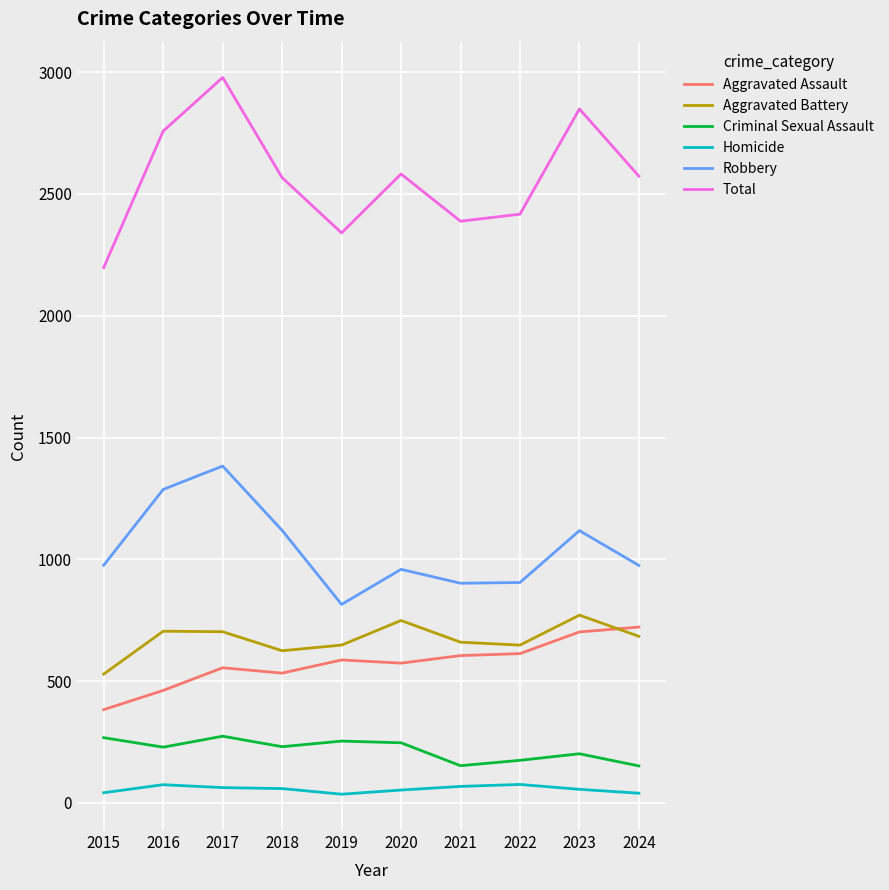

True or false: Criminal Sexual Assault and Aggravated Assault intersect in this chart.

False